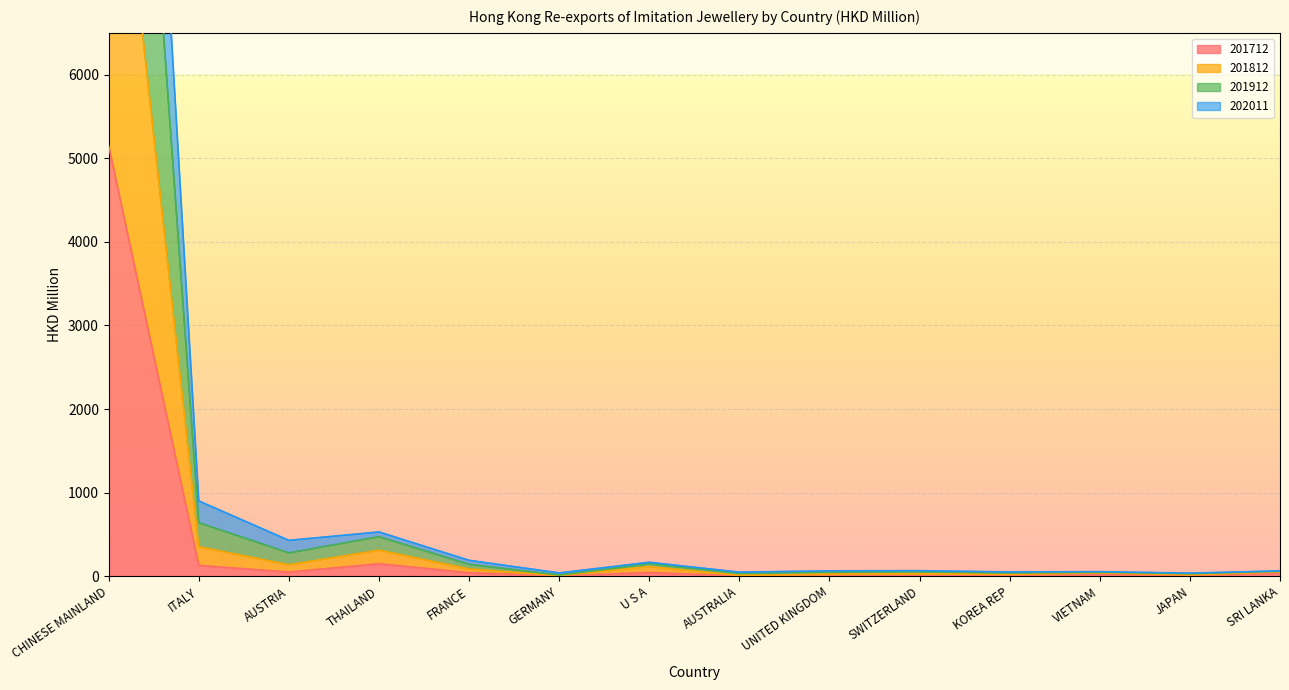

Which category has the highest value in the 201712 series?

CHINESE MAINLAND